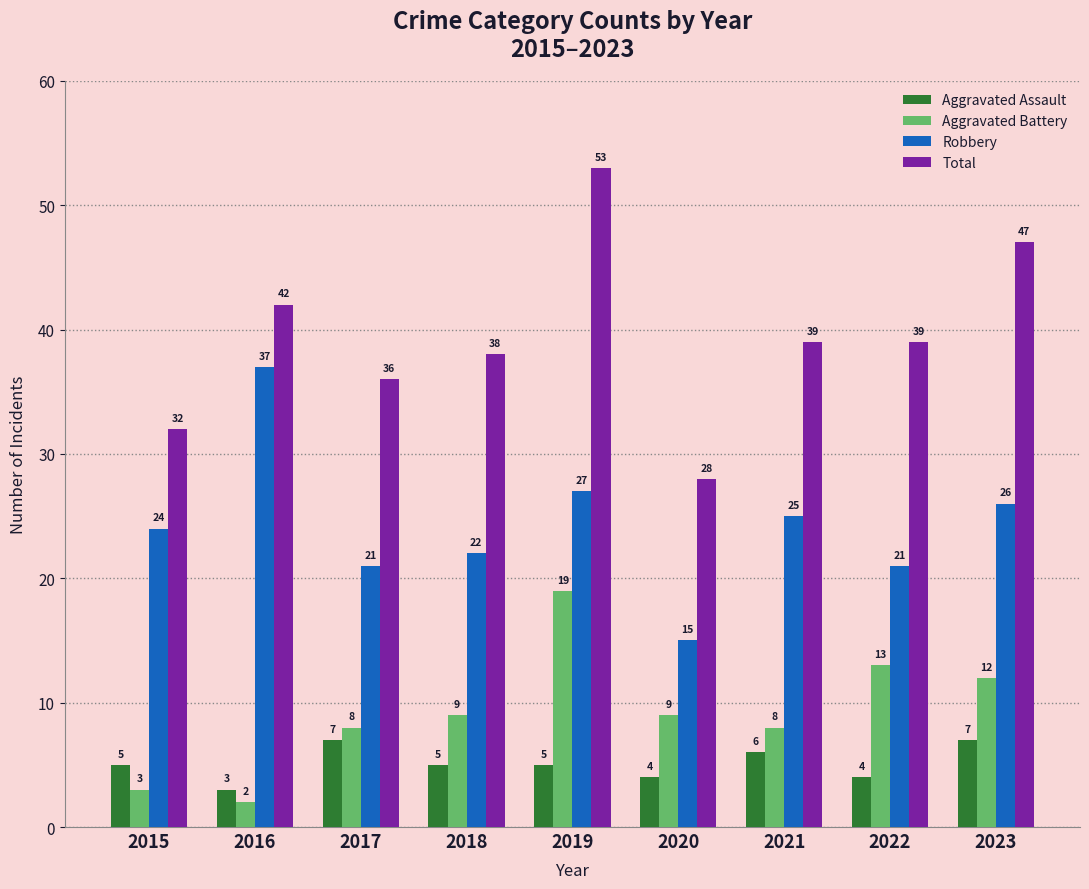

How many groups of bars are there?

9